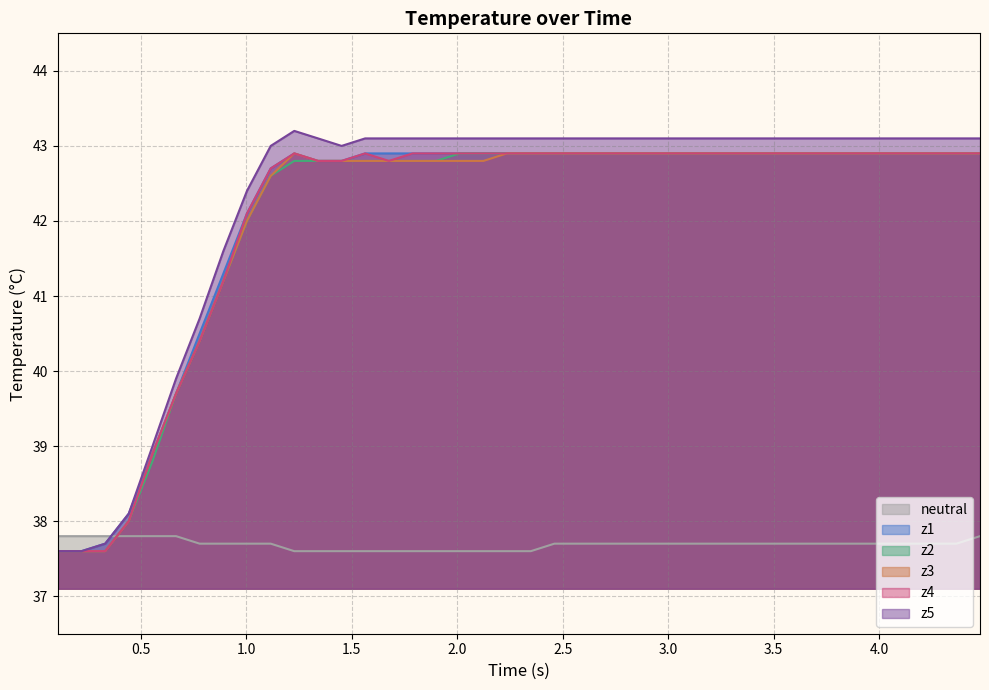

At how many categories does at least one series exceed 40?

34